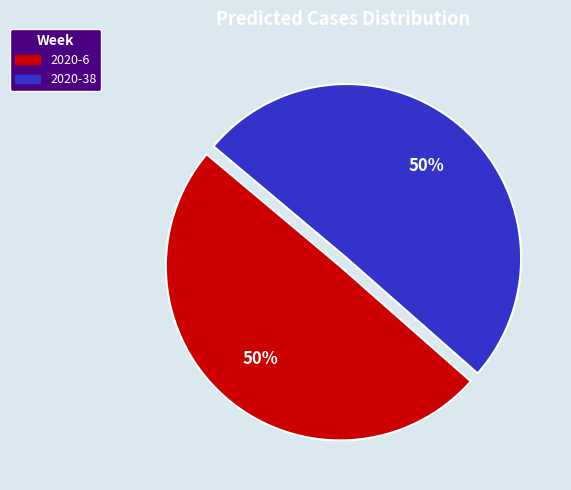

How many segments does this pie chart have?

2